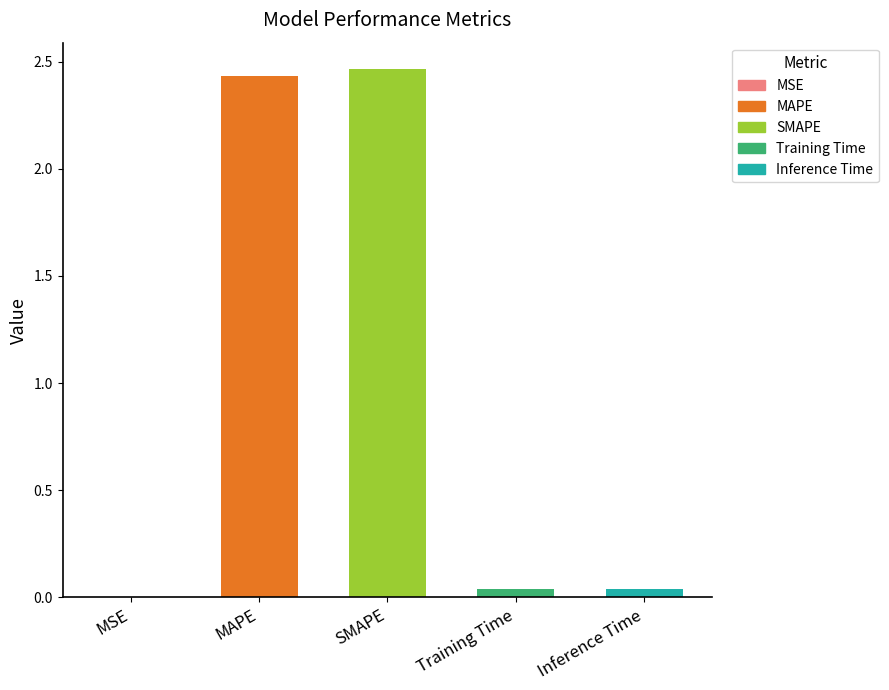

What is the sum of all values?

5.0